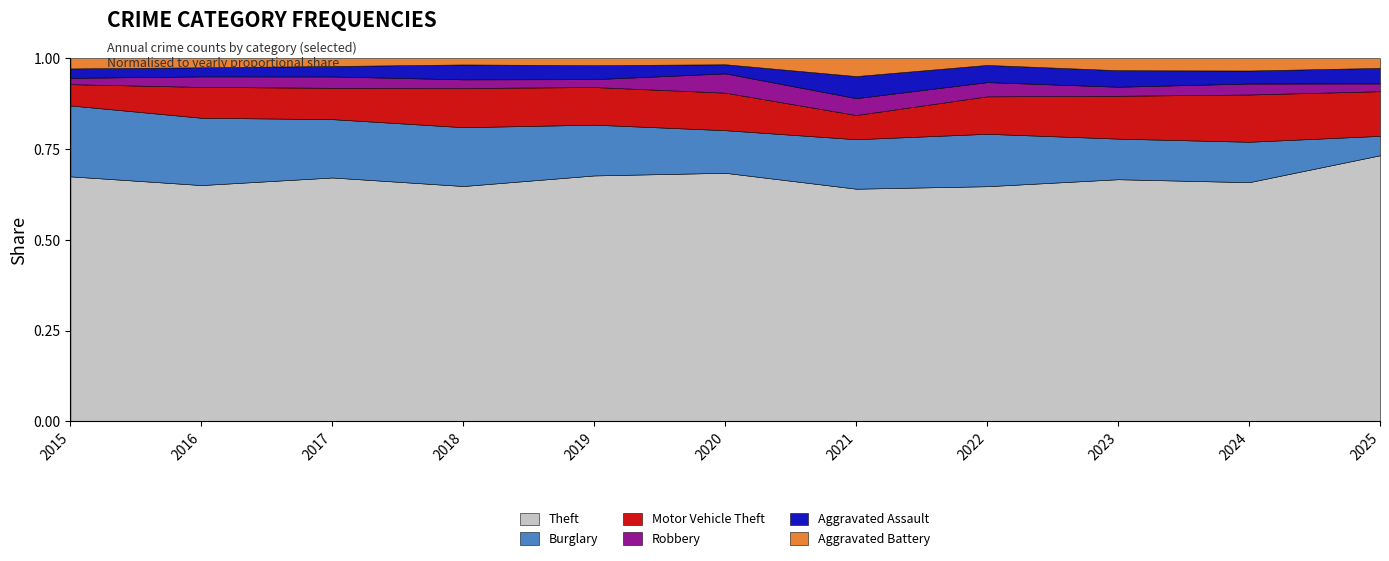

What are all the series names shown in the legend?

Theft, Burglary, Motor Vehicle Theft, Robbery, Aggravated Assault, Aggravated Battery